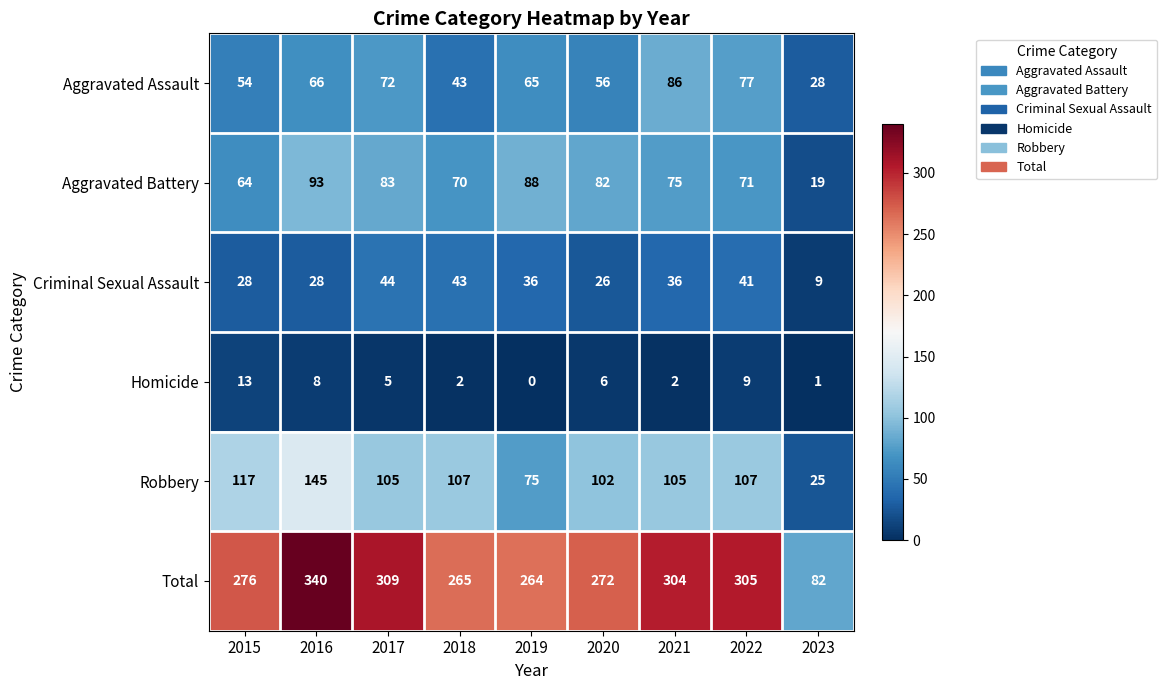

What is the sum of all Aggravated Assault values?

547